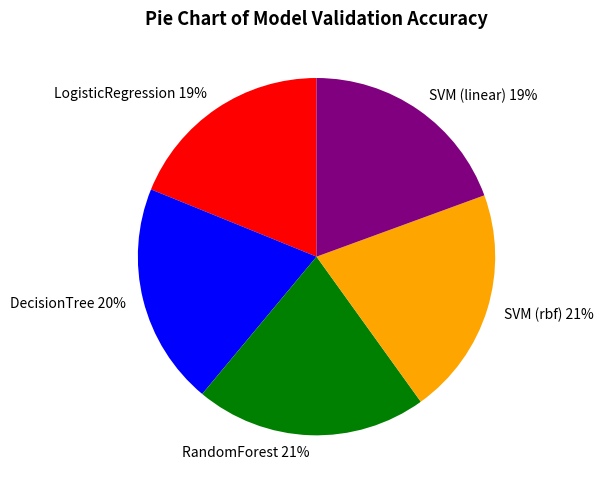

To the nearest percent, what percentage of the pie is SVM (rbf)?

21%